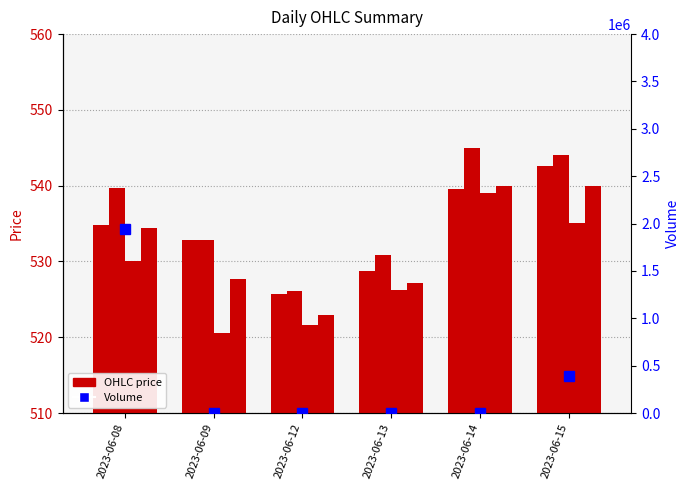

At how many categories does at least one series exceed 324844?

2